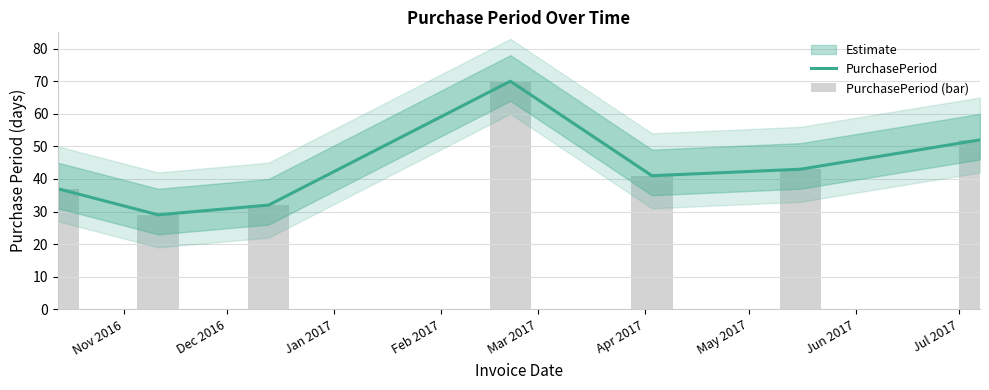

True or false: PurchasePeriod has a value of 93 at May 2017.

False